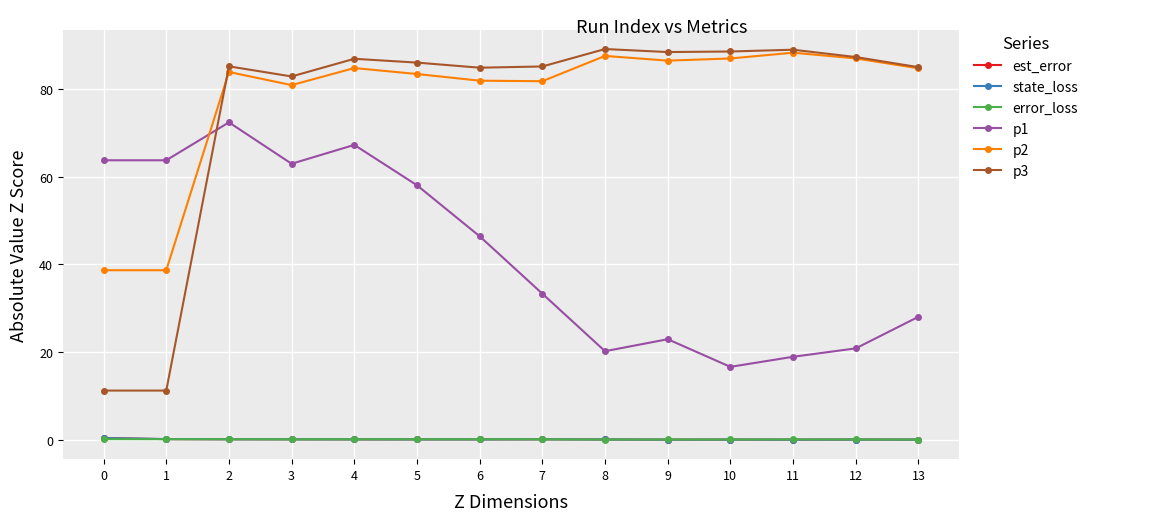

True or false: state_loss has more than 1 interior local peaks.

True